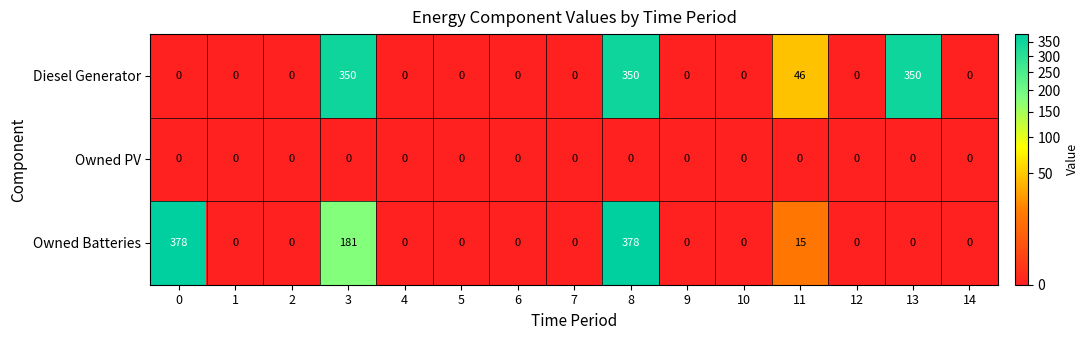

Is it true that Owned PV equals 0 at 2?

True